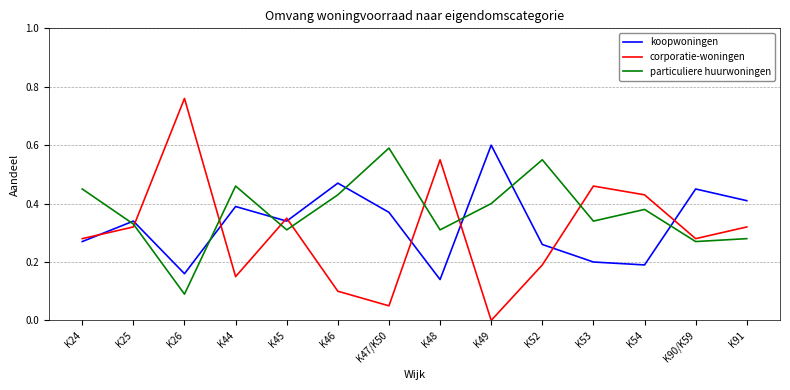

How many koopwoningen values are between 0 and 1?

14